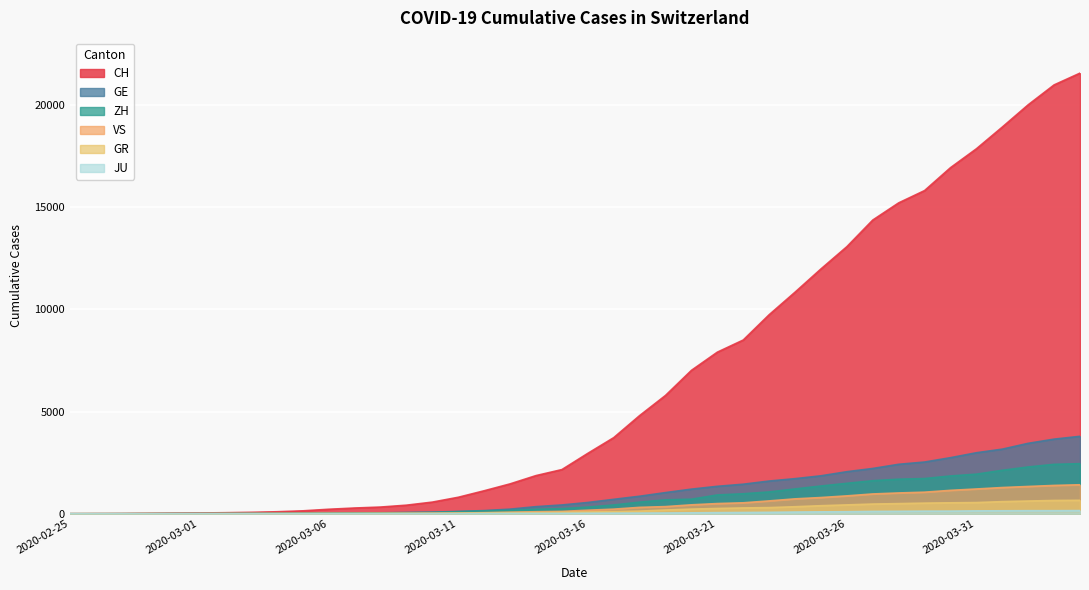

Is it true that CH equals 11030 at 2020-03-21?

False